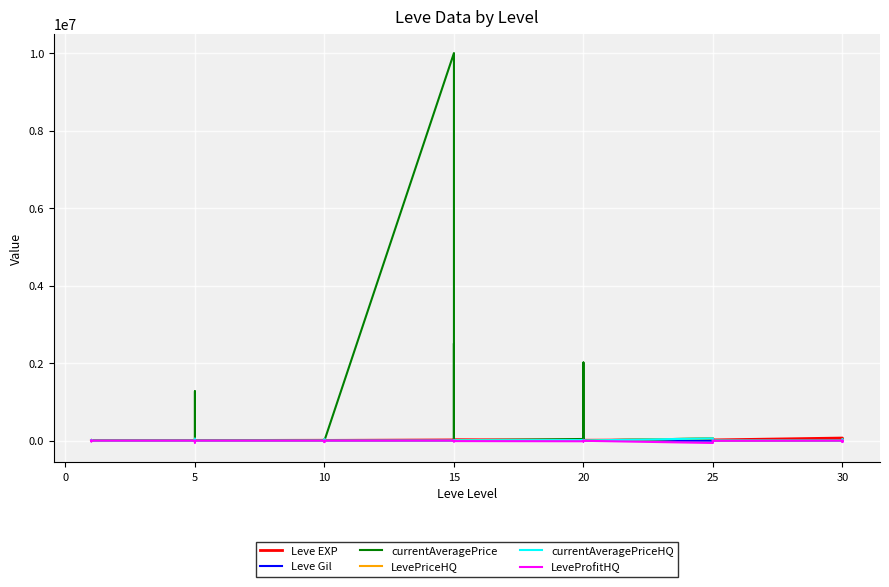

What is the spread (max minus min) of values at 10?

39418.8